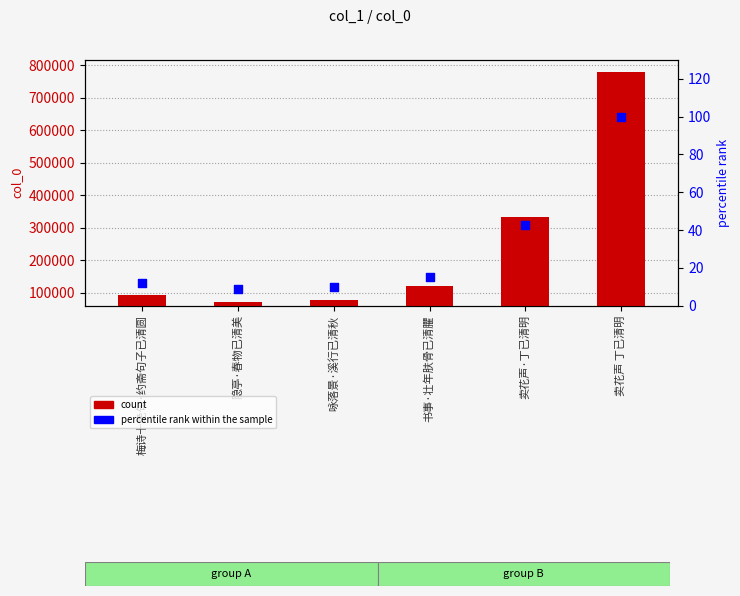

Which series contains the highest Y value?

count